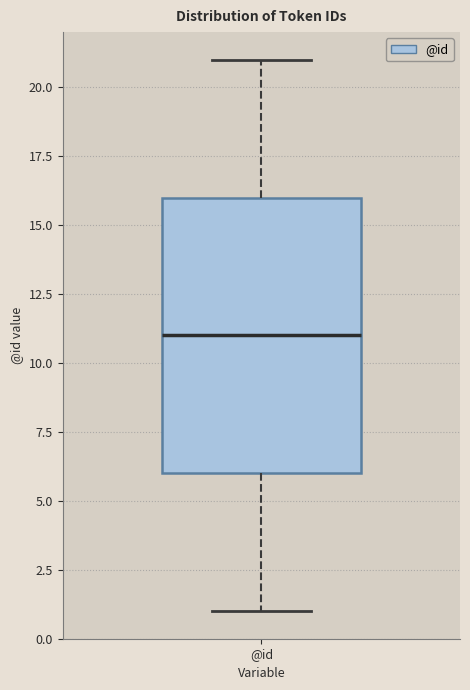

Where does the median line of the box for @id sit on the y-axis? The values are not printed on the chart, so give them approximately, as read against the axis.

11